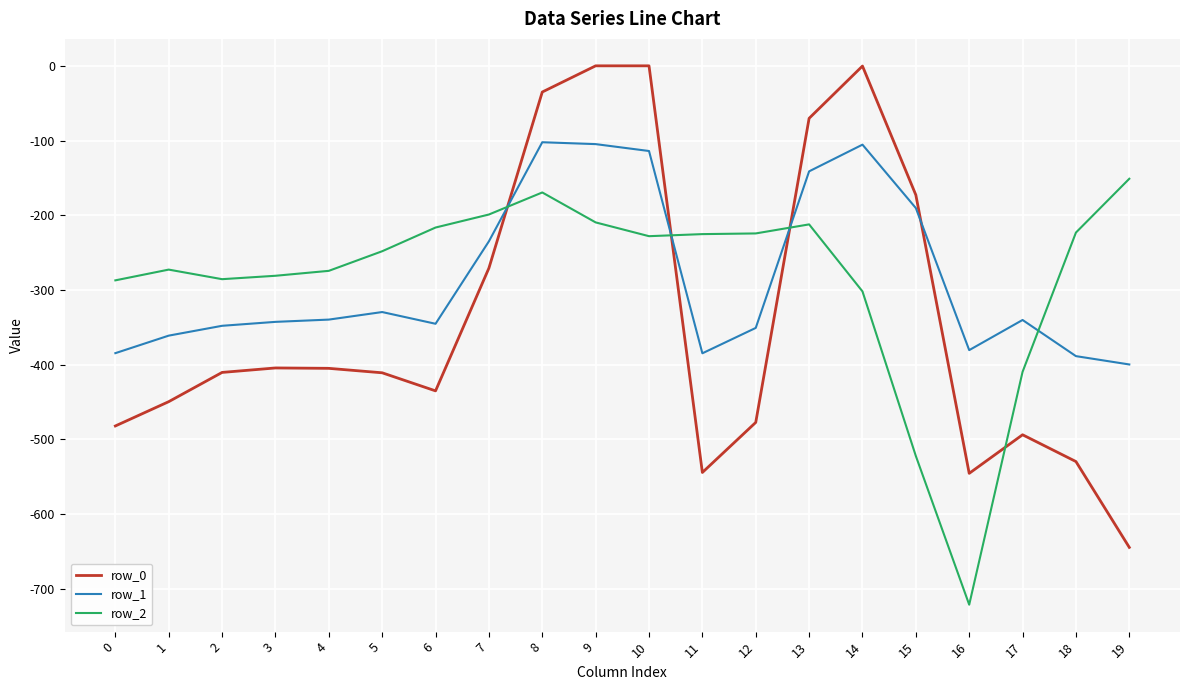

What is the total value across all series at 6?

-996.7